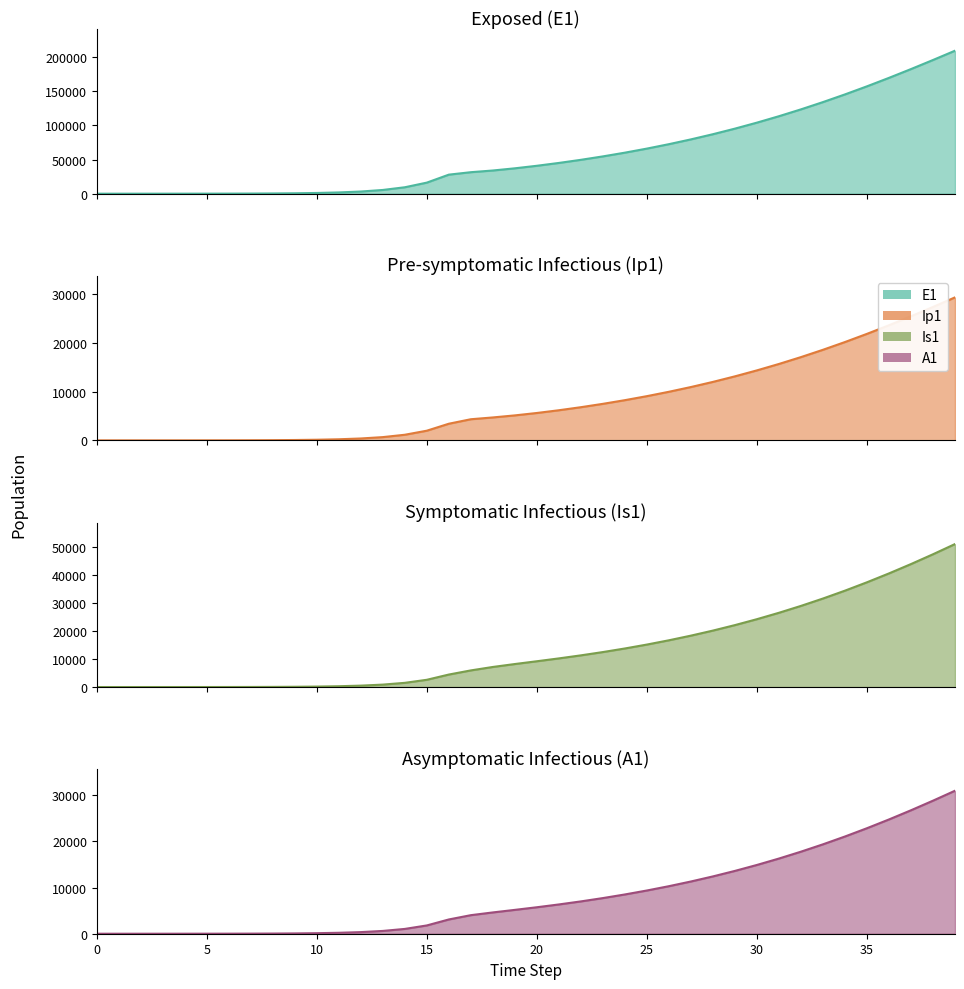

True or false: E1 has a value of 45032.5 at 21.

True